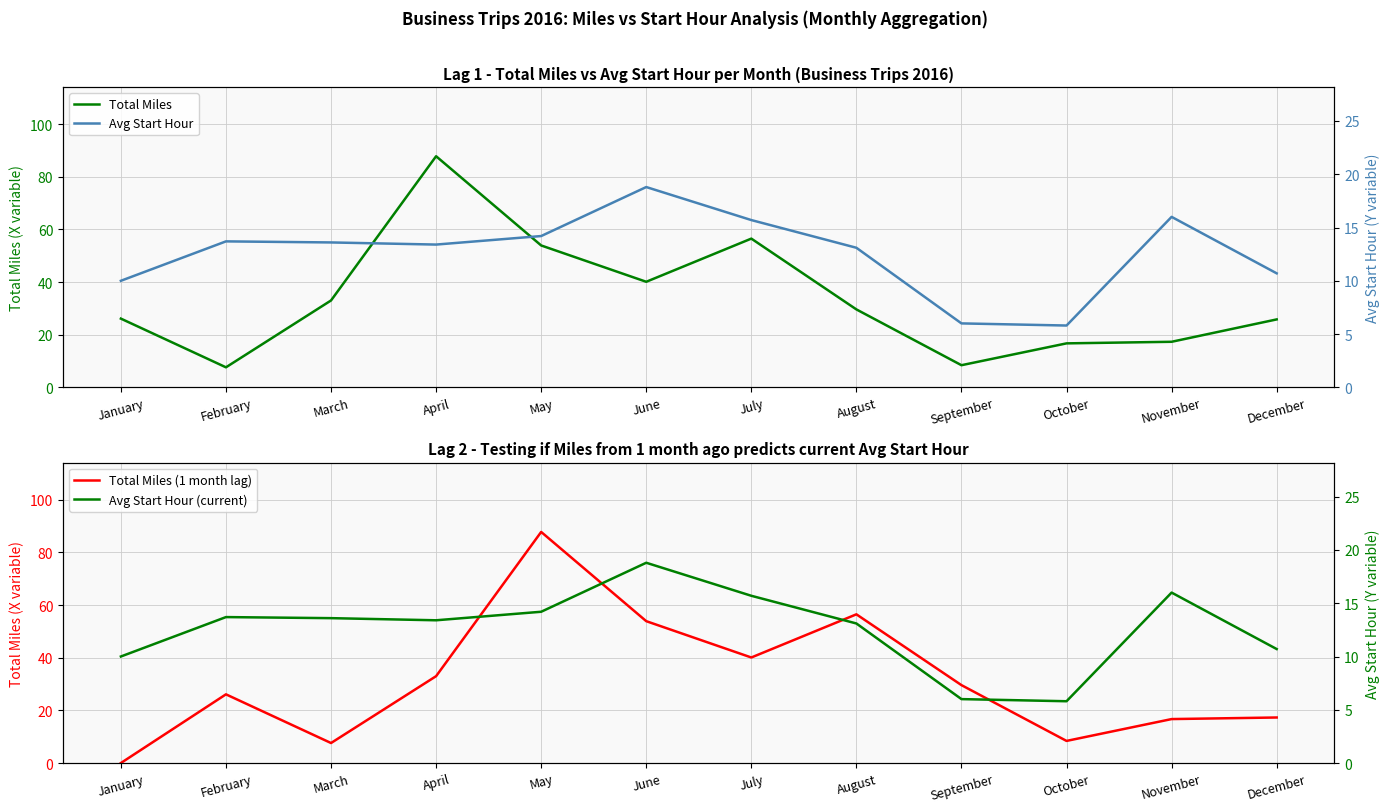

Read the Avg Start Hour value at March.

13.6